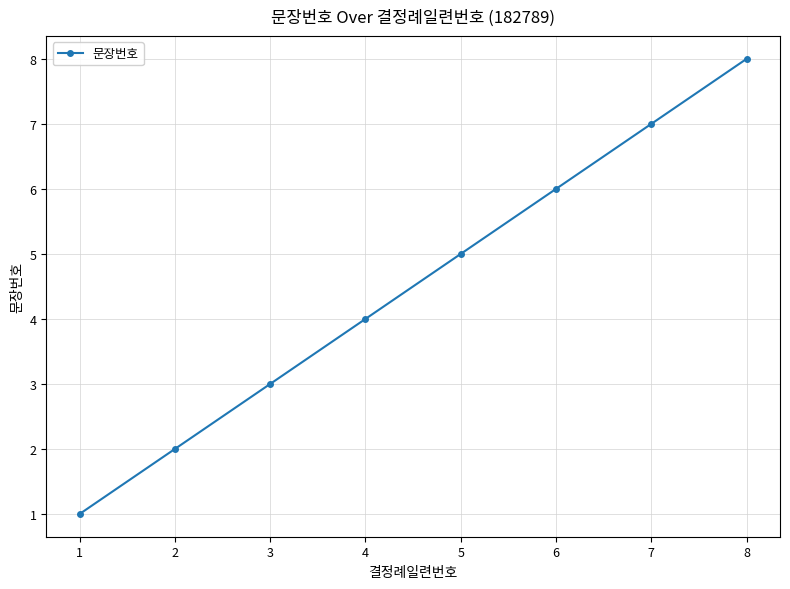

Which category has the highest value across all series?

8